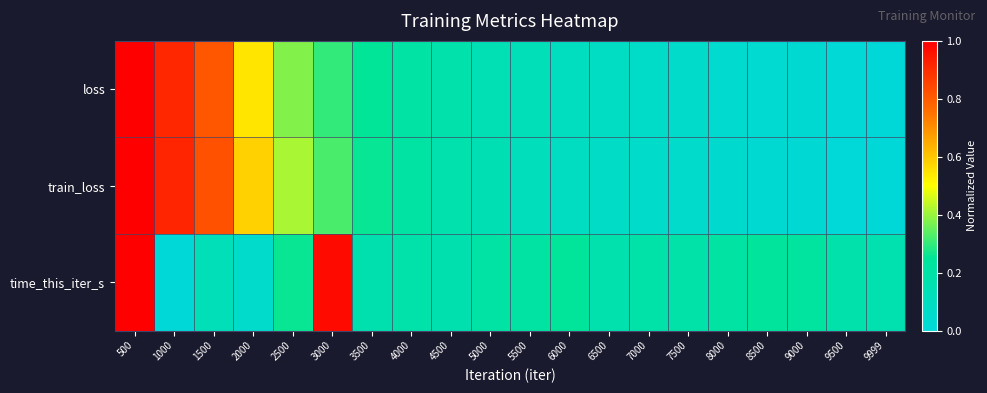

What is the difference between the highest and lowest values at 2500?

0.2